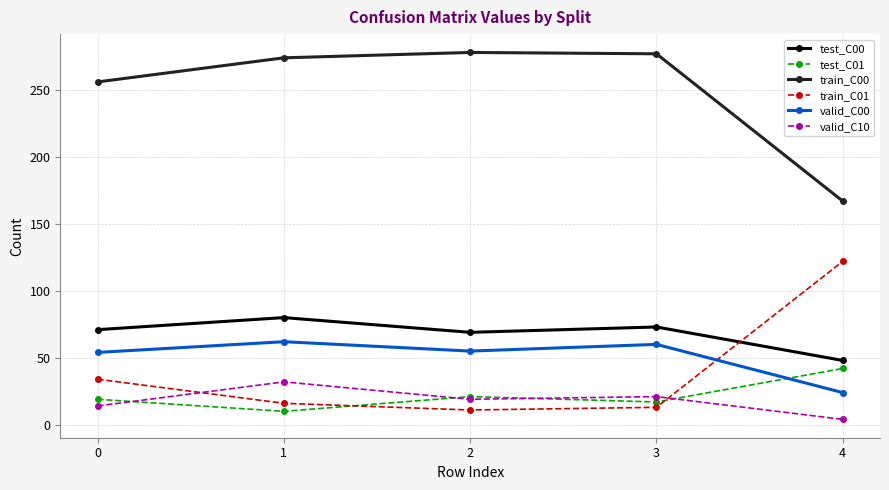

At which category does test_C01 reach its first local valley?

1